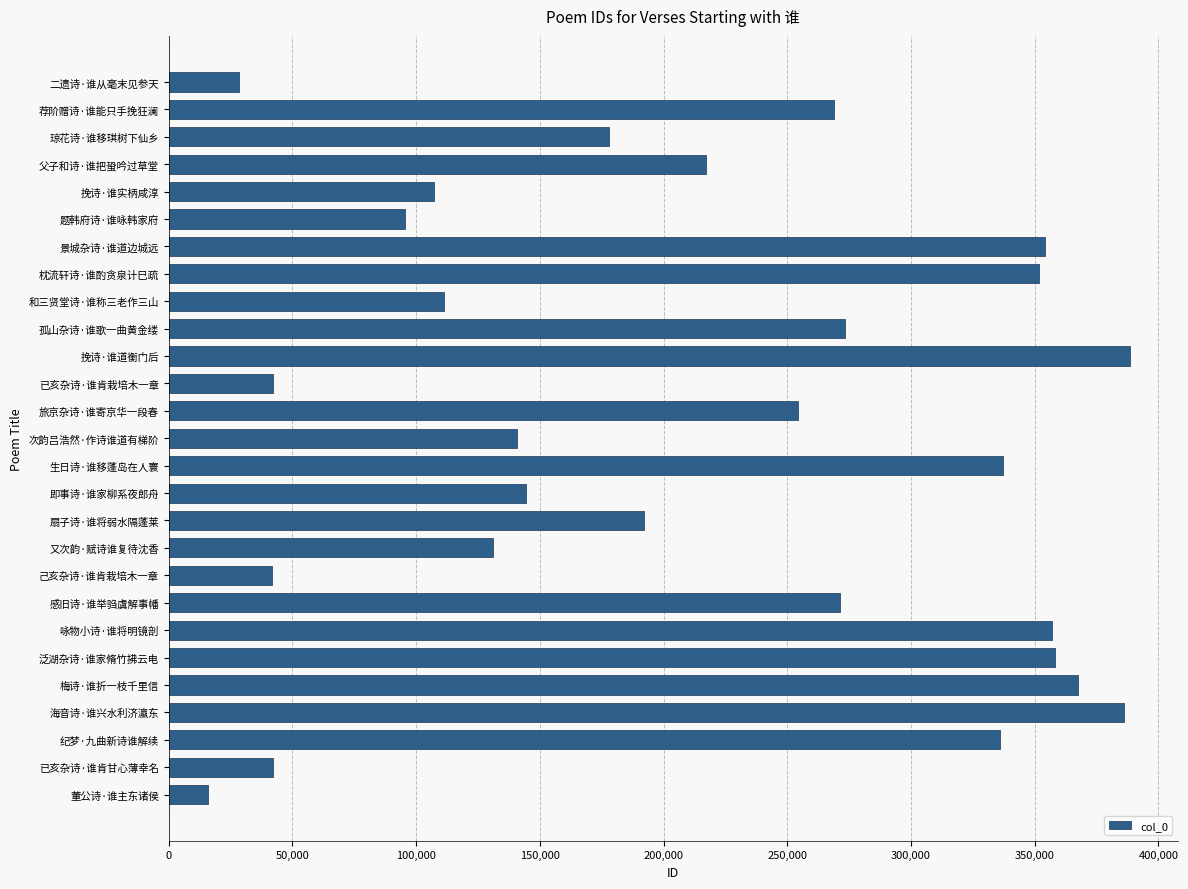

Count the number of categories in the chart.

27